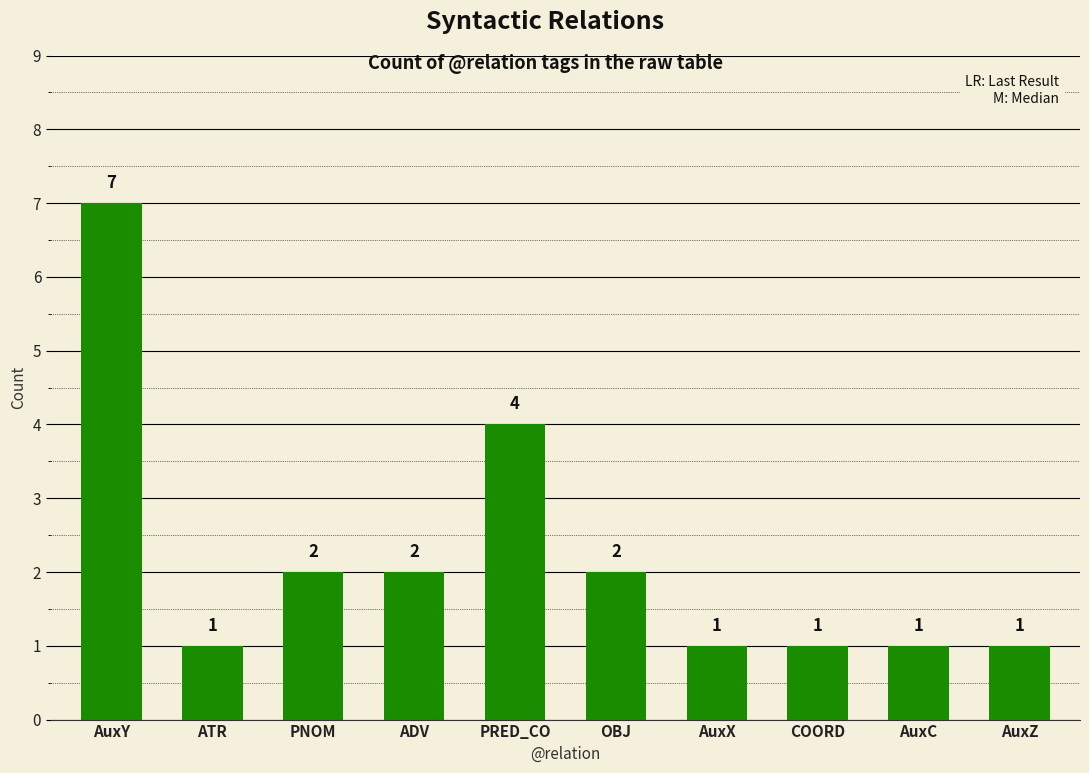

At which label is the value closest to 4?

PRED_CO